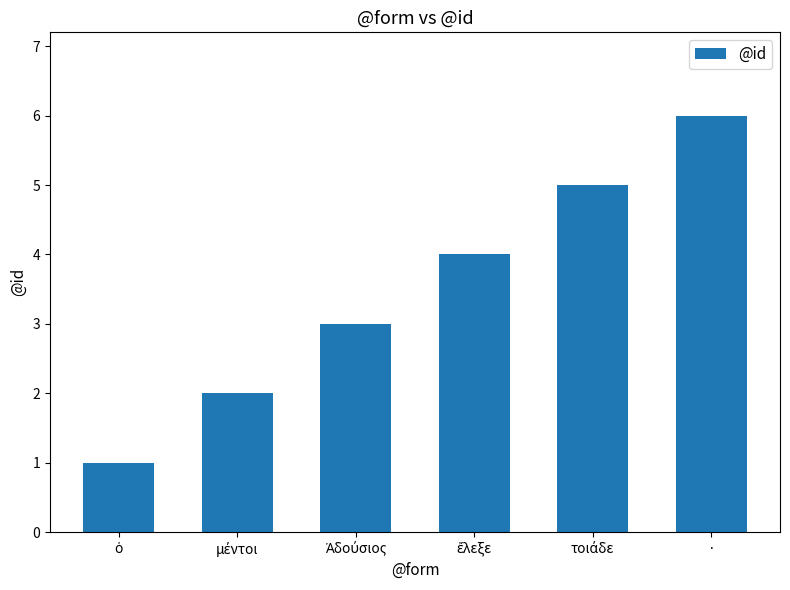

How many data points are less than 4?

3